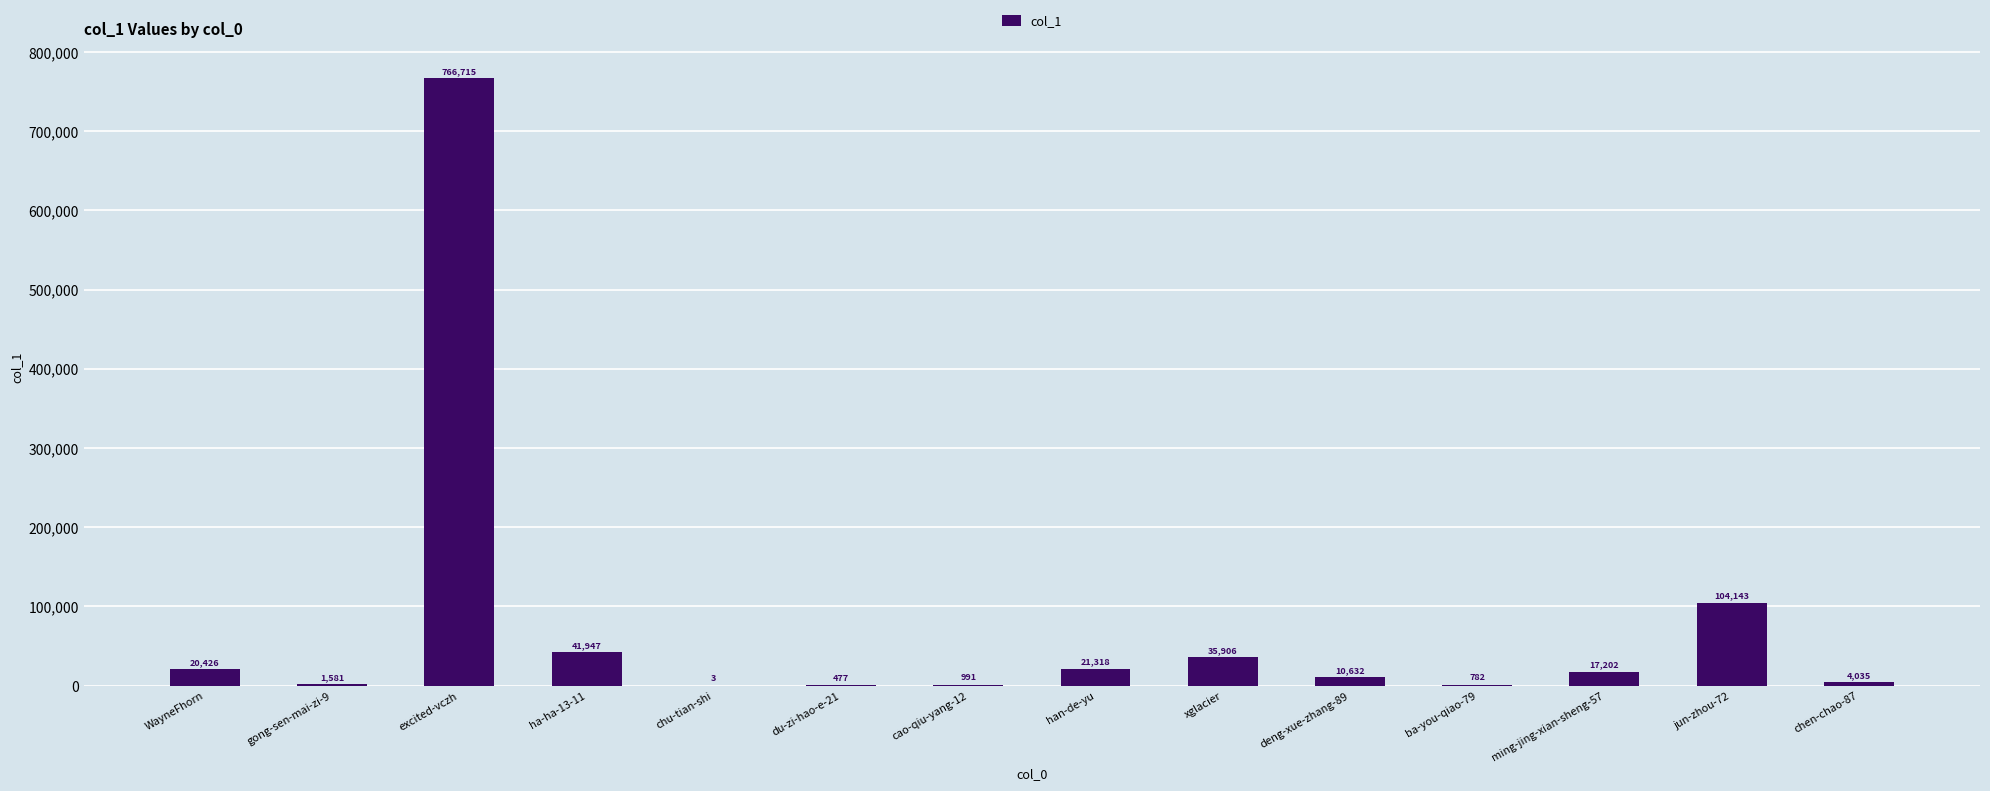

At which label is the value closest to 383359?

jun-zhou-72